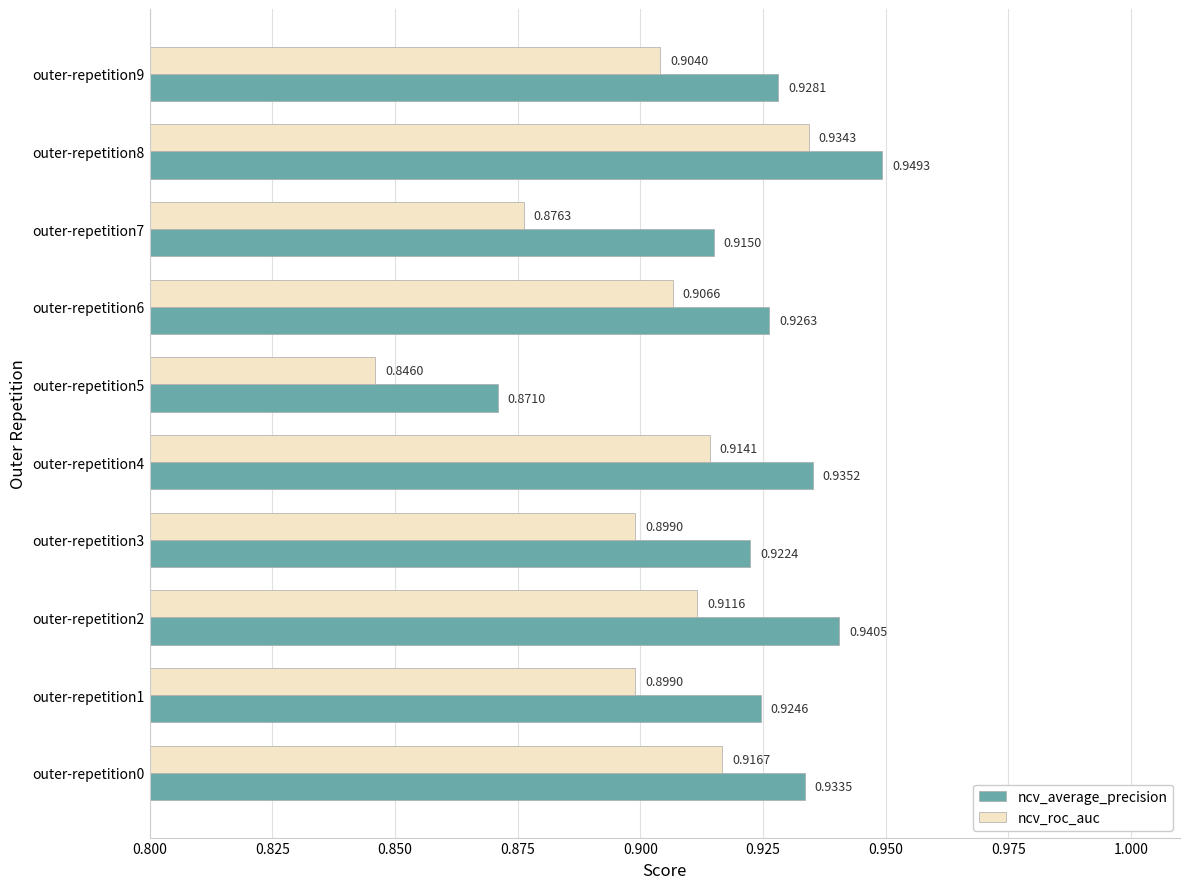

At how many categories does at least one series exceed 0?

10